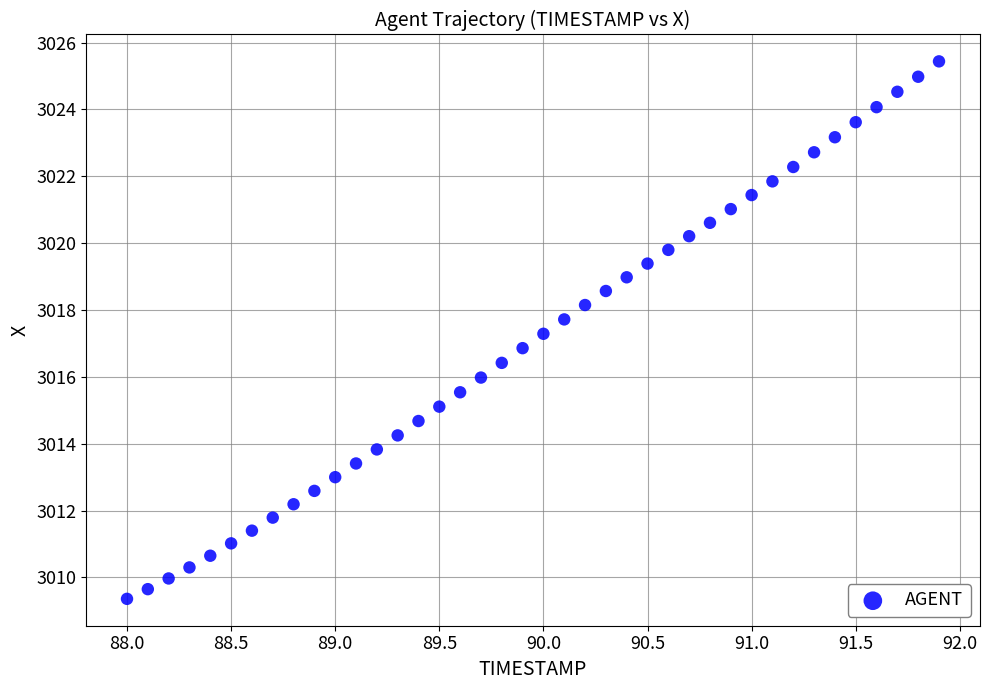

What is the range of Y values (max minus min)?

16.1